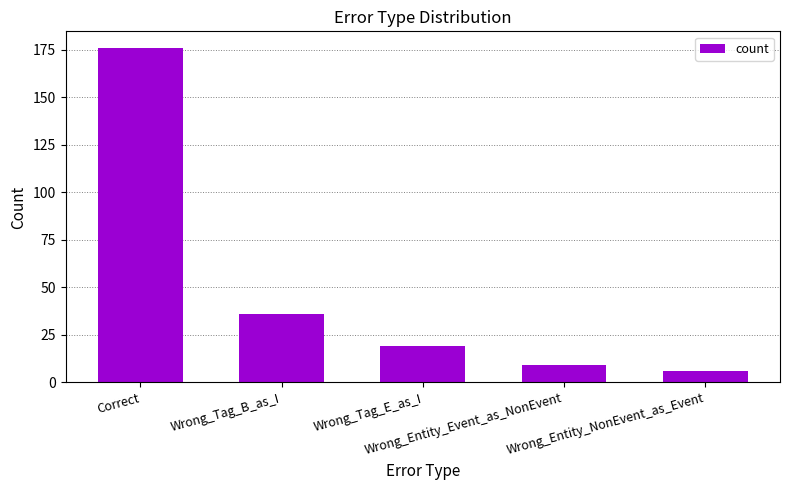

What is the value of the 2nd bar from the left?

36